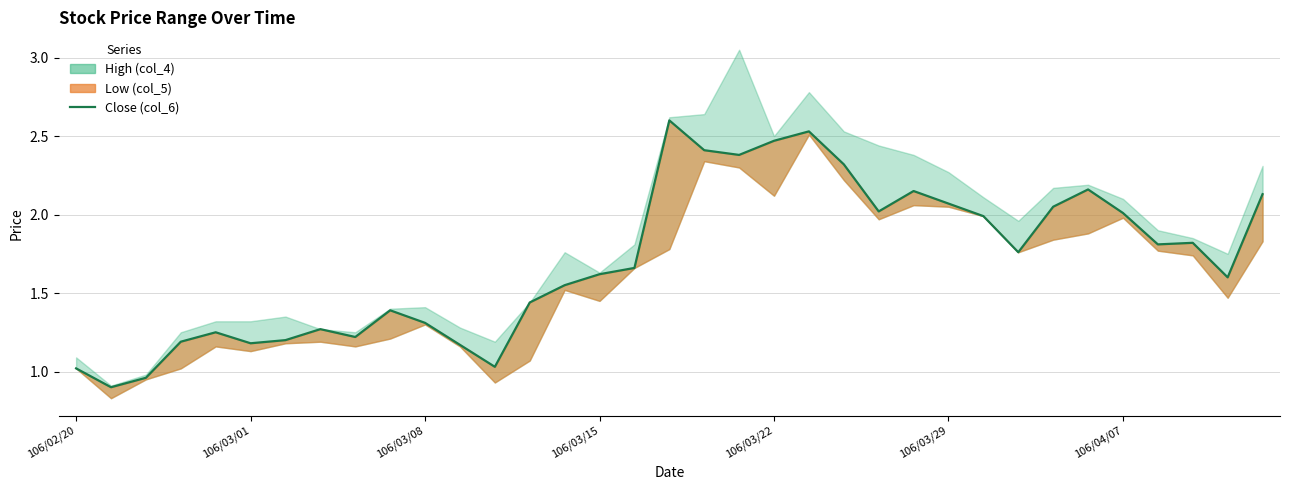

What position from the right is 34?

1